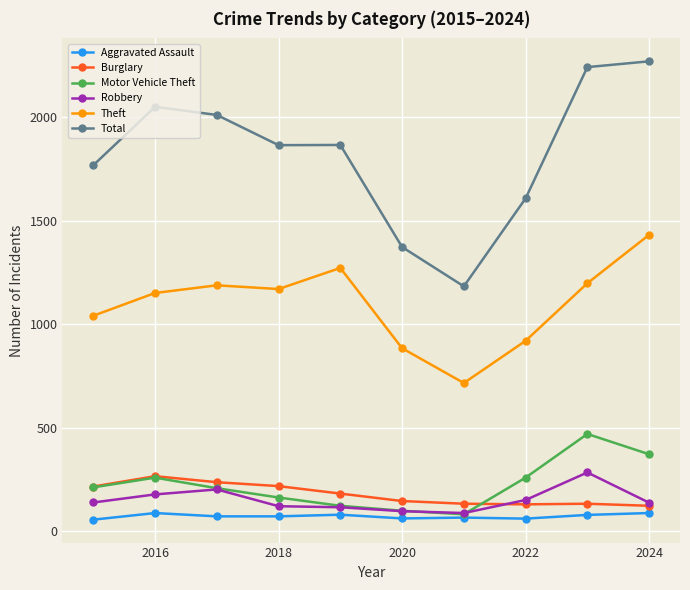

Does the chart have visible grid lines?

Yes